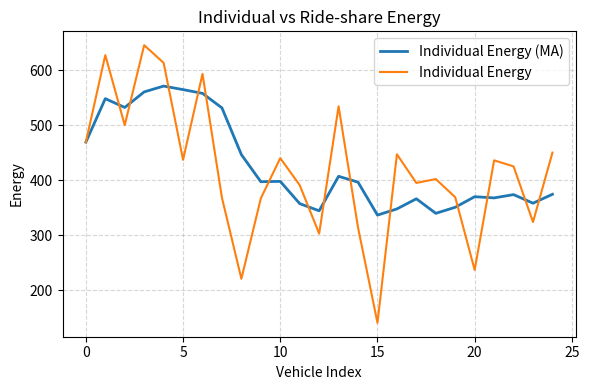

Which series has the largest range (max minus min)?

Individual Energy